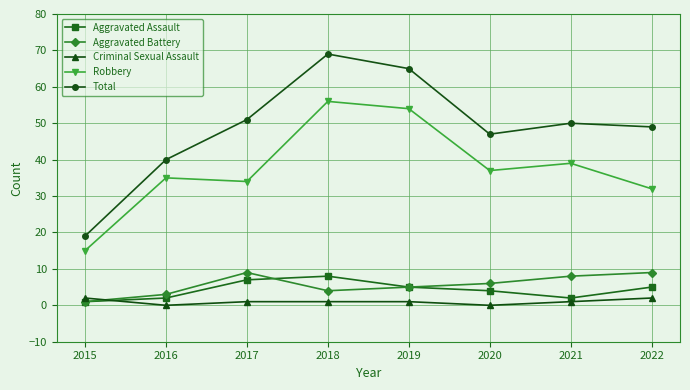

In Aggravated Assault, how many points are lower than both neighbors (excluding endpoints)?

1